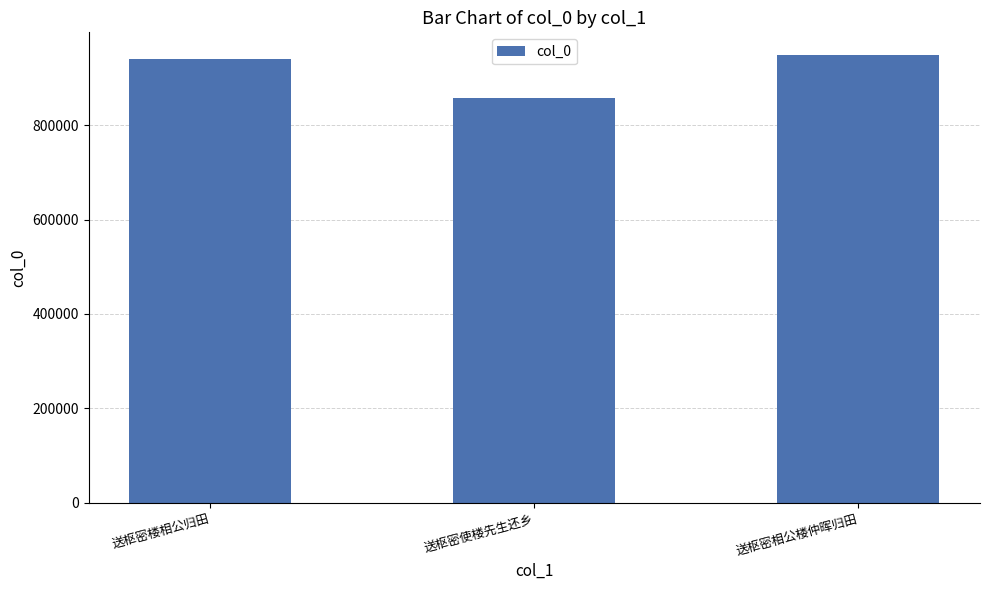

Reading left to right, list all the values displayed in this chart.

940353	857357	949005